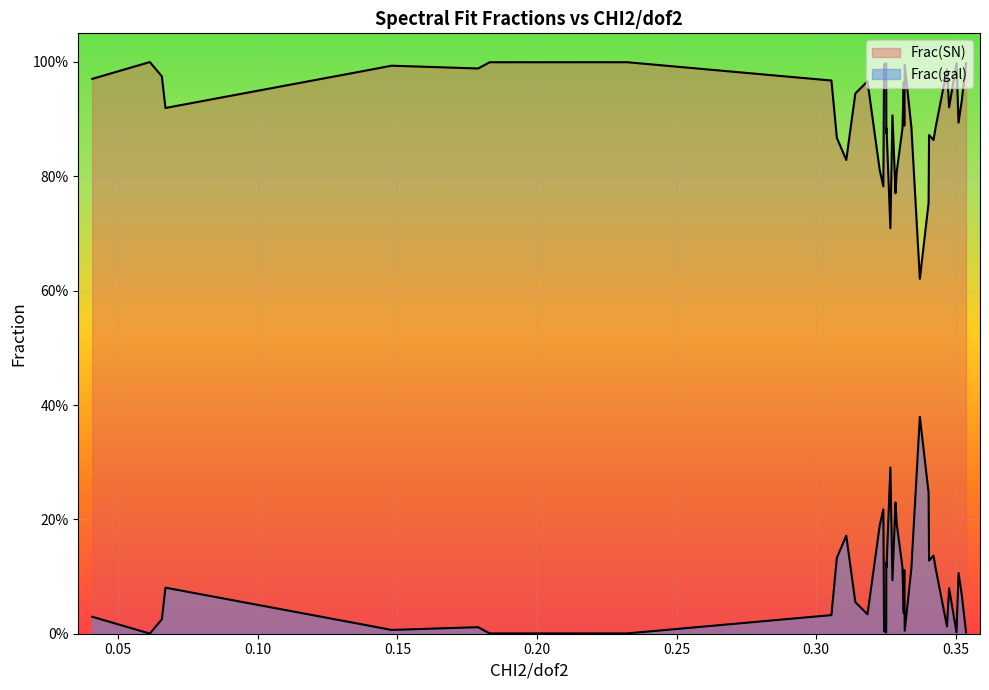

Does the chart display data point markers on the line(s)?

No